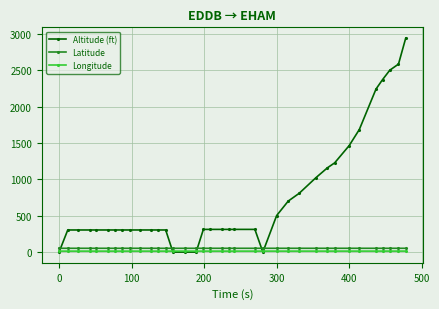

Which series has the largest total across all categories?

Altitude (ft)